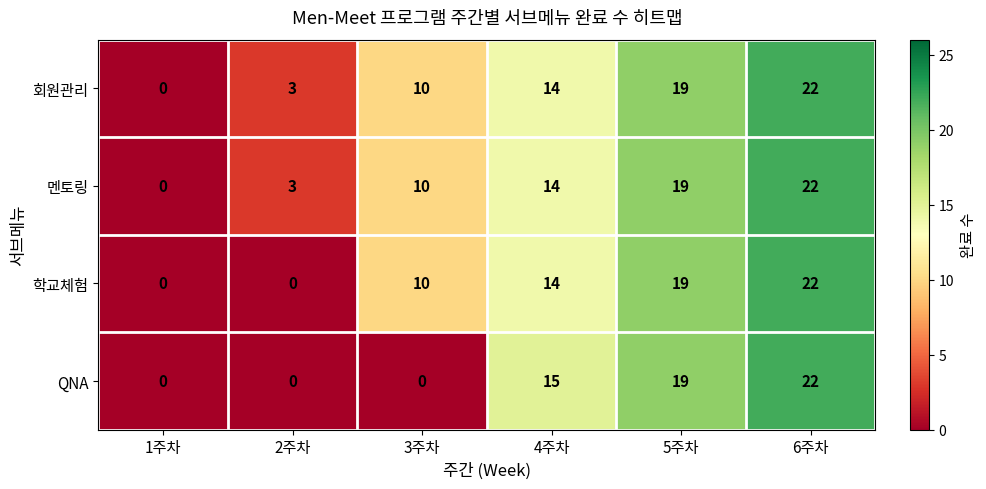

What is the sum of the 멘토링 values at 6주차 and 1주차?

22